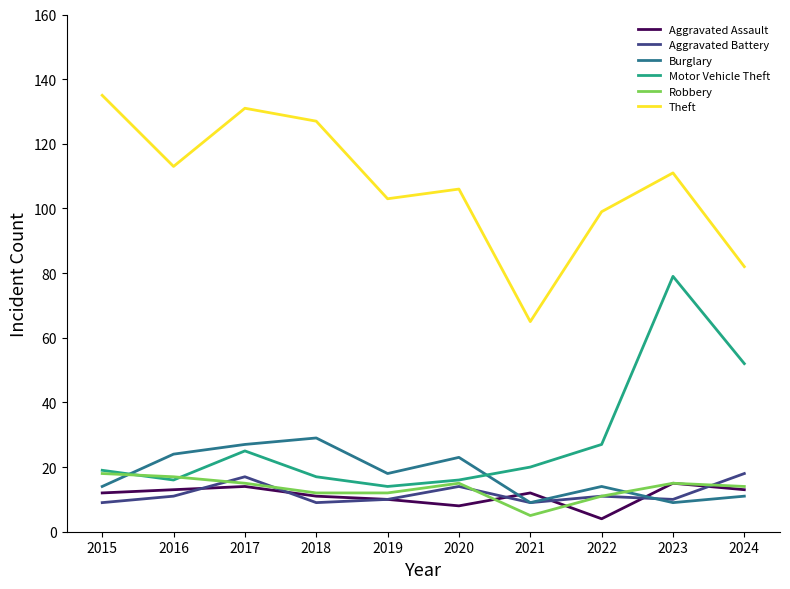

What are all the series names shown in the legend?

Aggravated Assault, Aggravated Battery, Burglary, Motor Vehicle Theft, Robbery, Theft